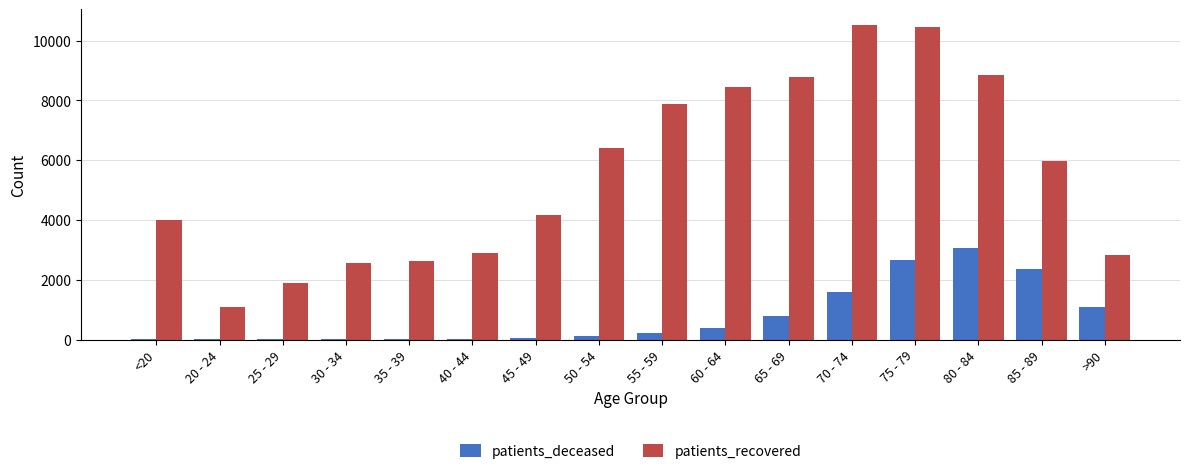

Is the value of patients_deceased at 35 - 39 greater than the value of patients_recovered at 25 - 29?

No